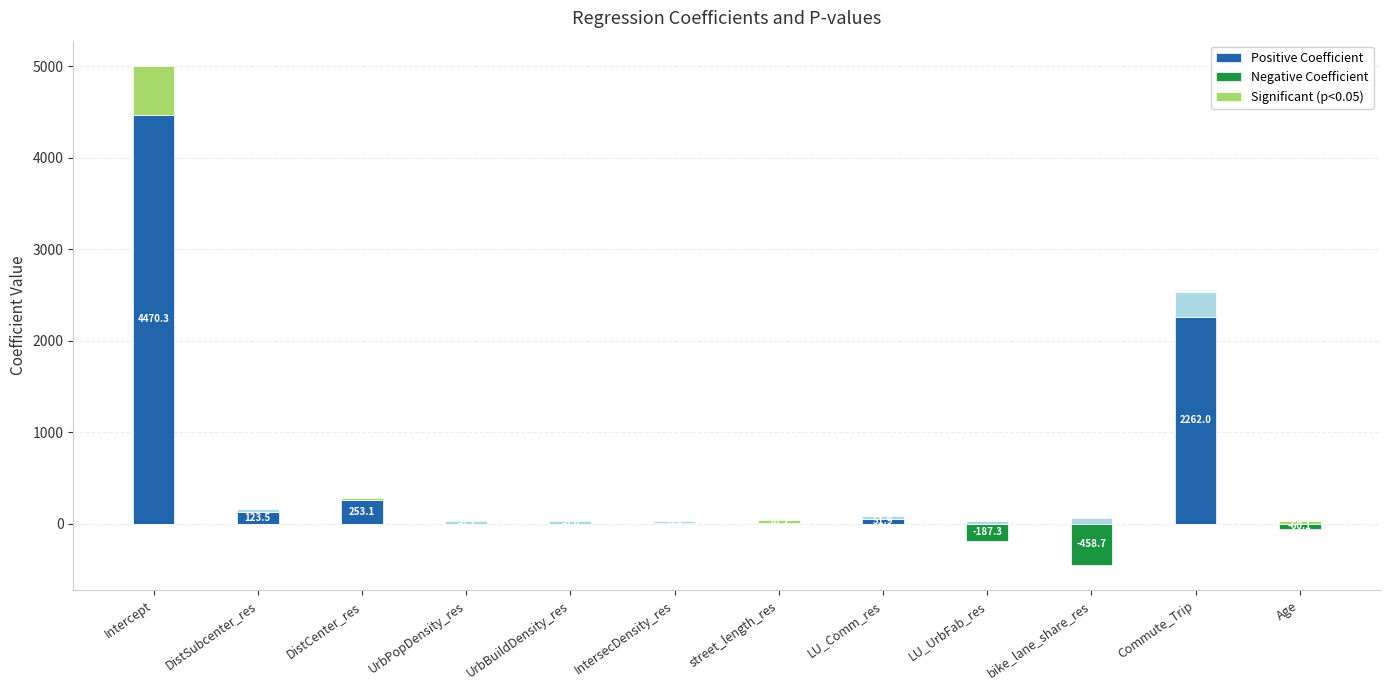

What position from the left is DistCenter_res?

3